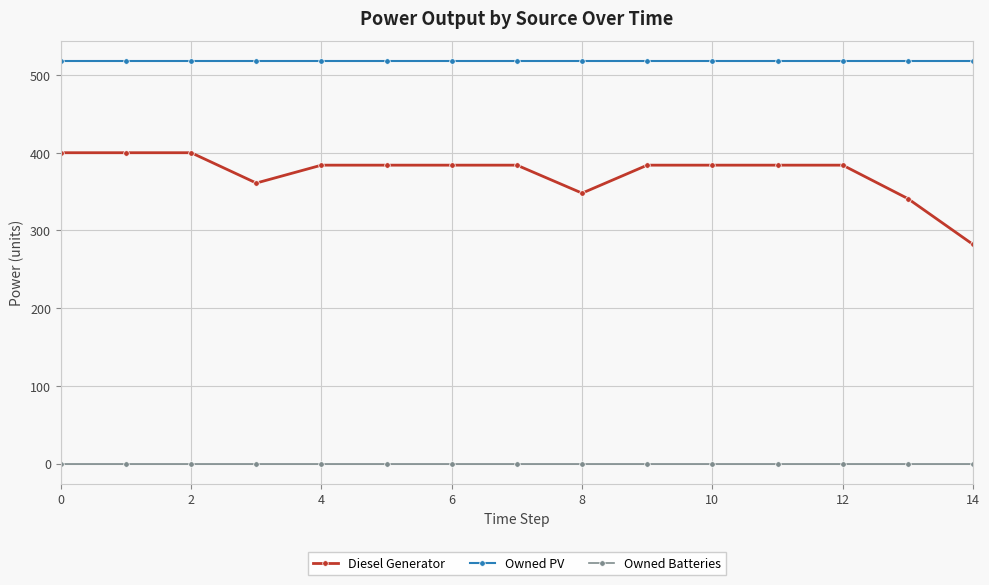

What is the value of the Owned PV point at the 11th from the left?

518